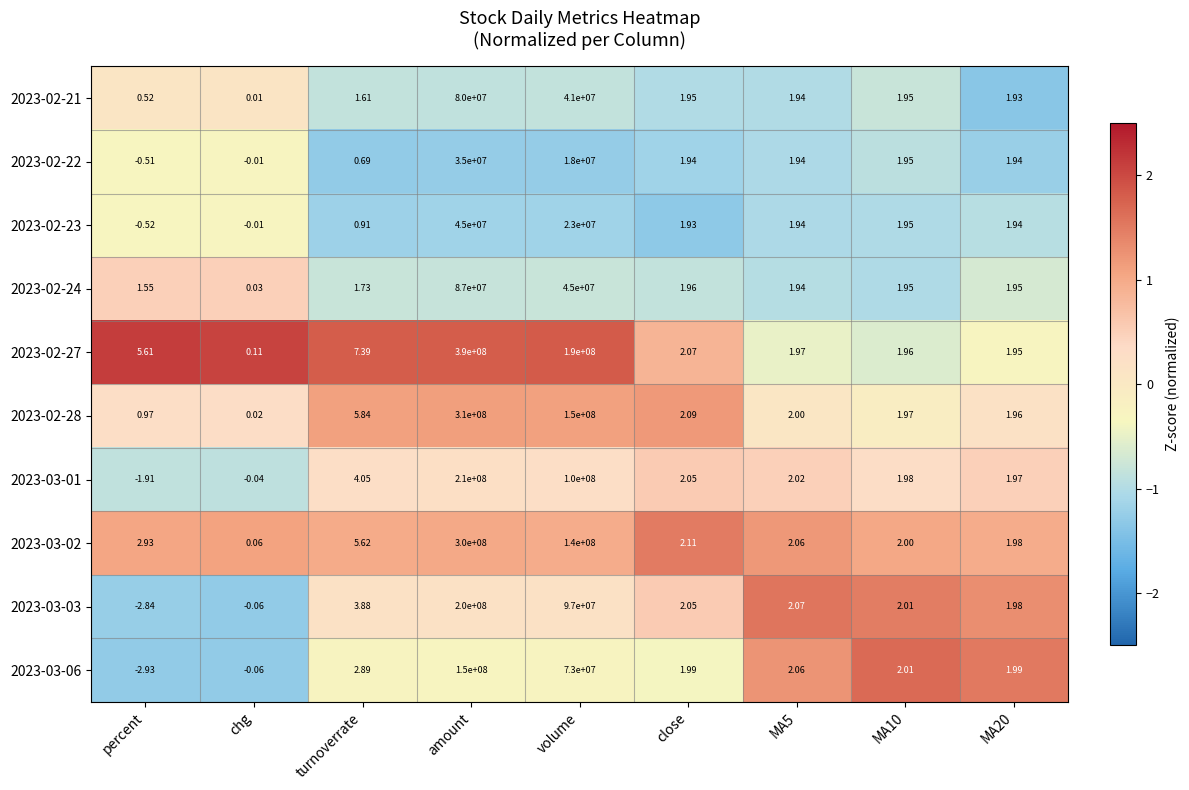

At turnoverrate, list the series in order from smallest to largest.

2023-02-22, 2023-02-23, 2023-02-21, 2023-02-24, 2023-03-06, 2023-03-03, 2023-03-01, 2023-03-02, 2023-02-28, 2023-02-27